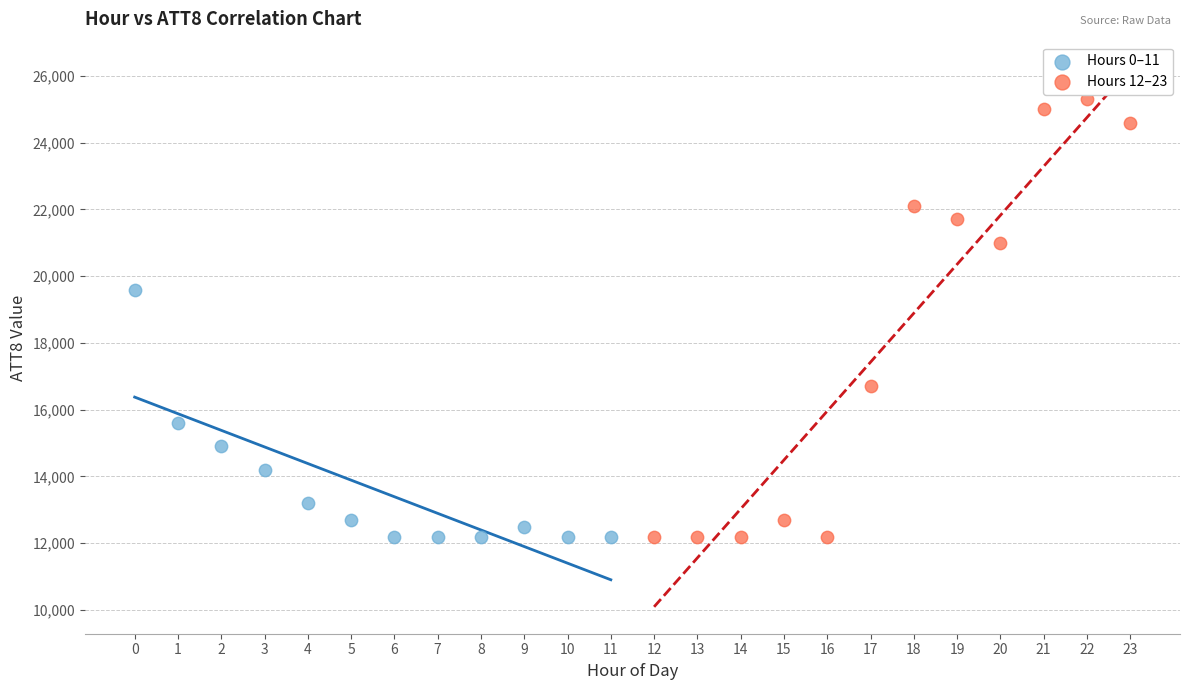

Which series has the largest Y range (max minus min)?

Hours 12–23